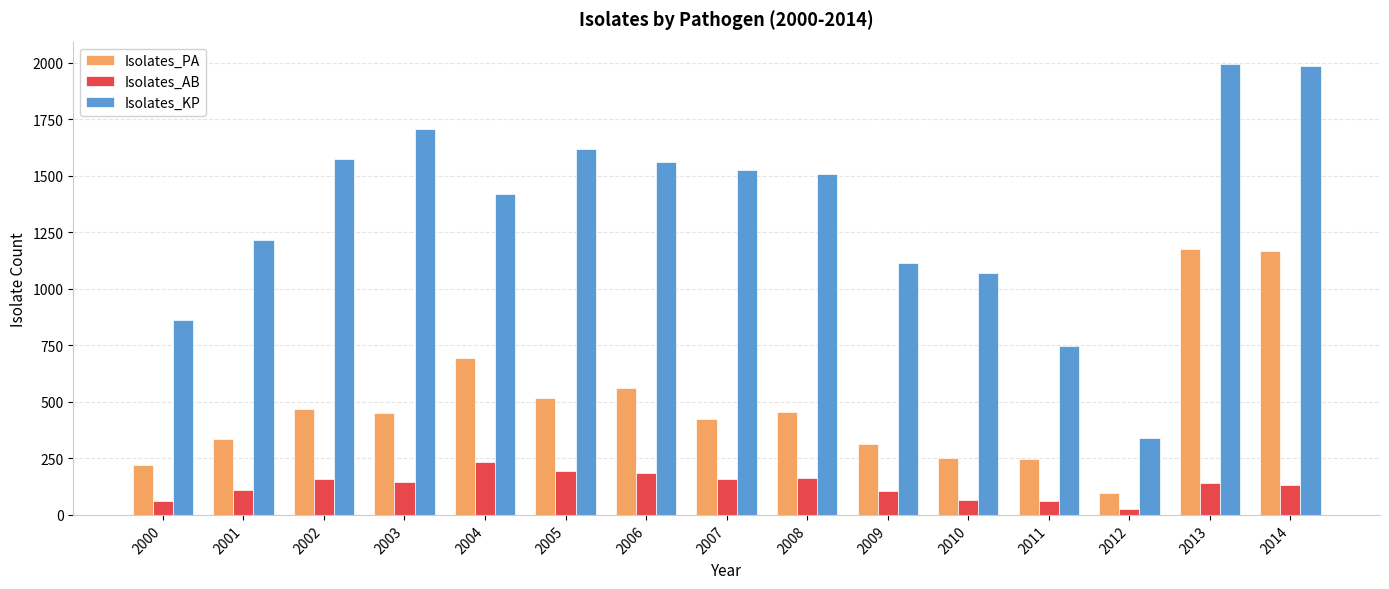

Rank the series by their average value, from highest to lowest.

Isolates_KP, Isolates_PA, Isolates_AB